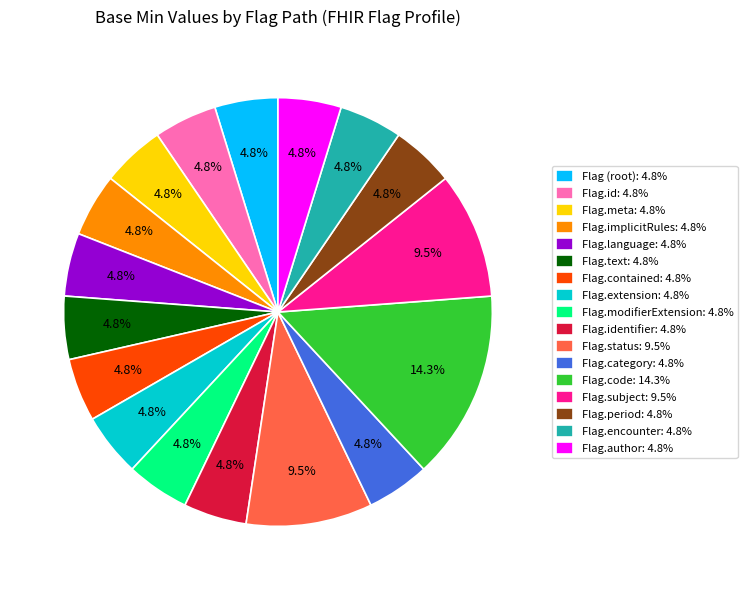

How many slices are in this pie chart?

17